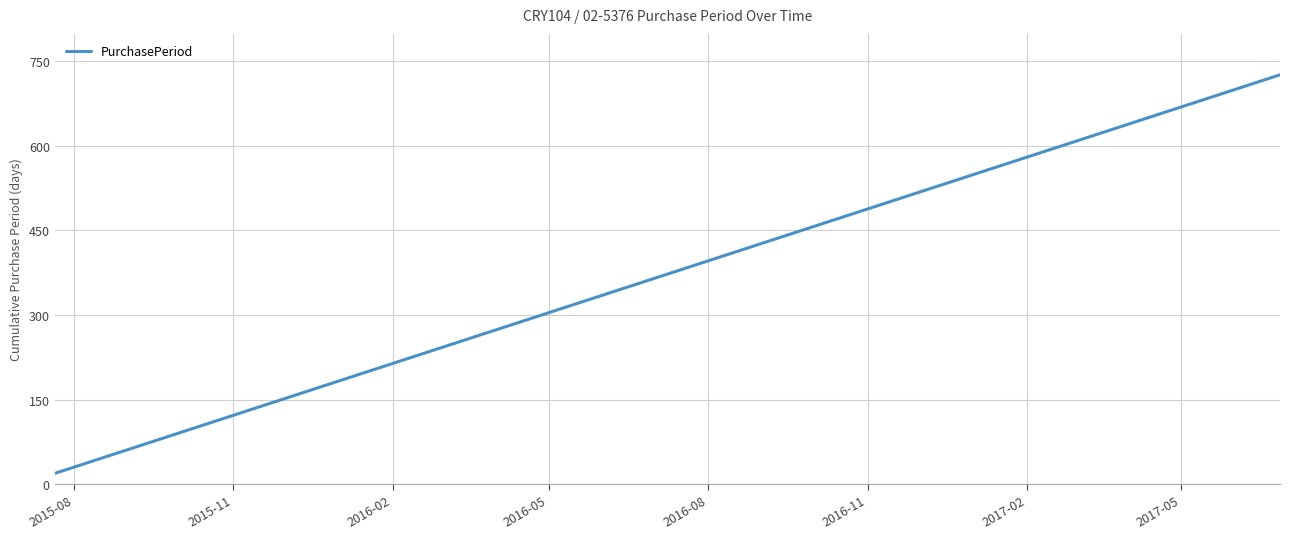

What is the minimum value shown in the chart?

19